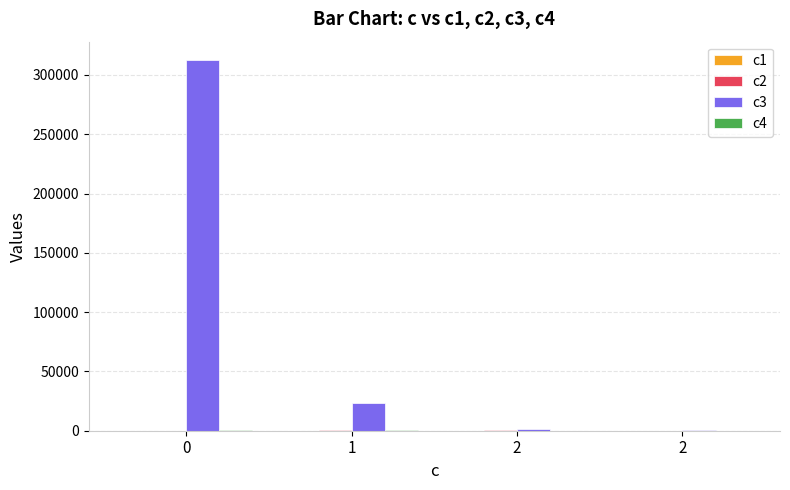

At which label does c2 reach its peak?

2